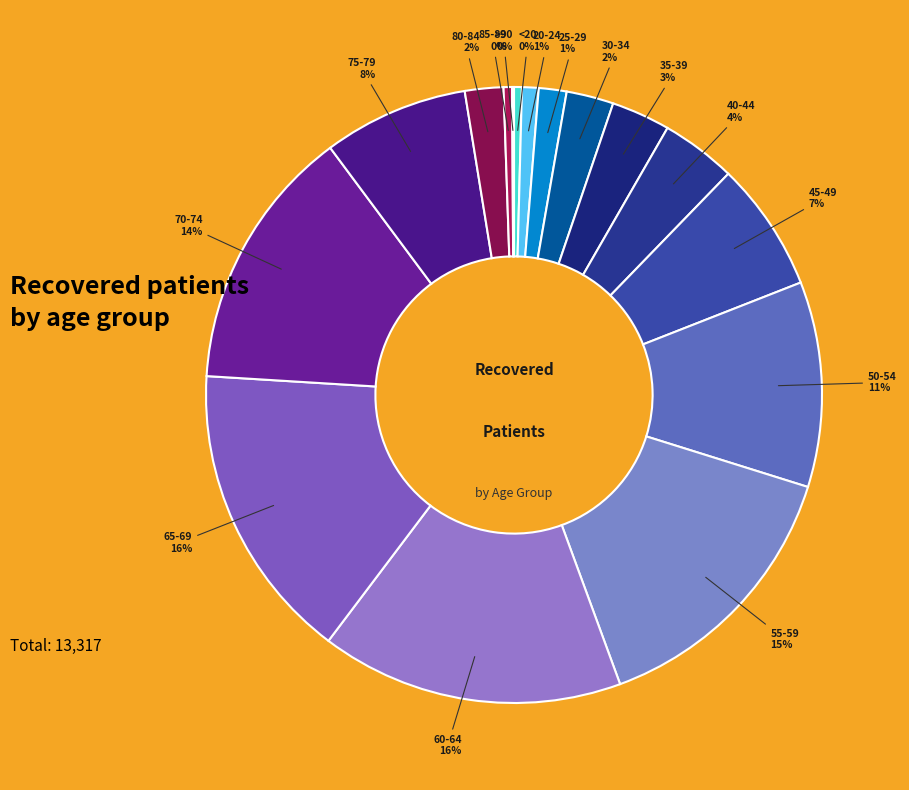

Count the number of slices in the pie.

16